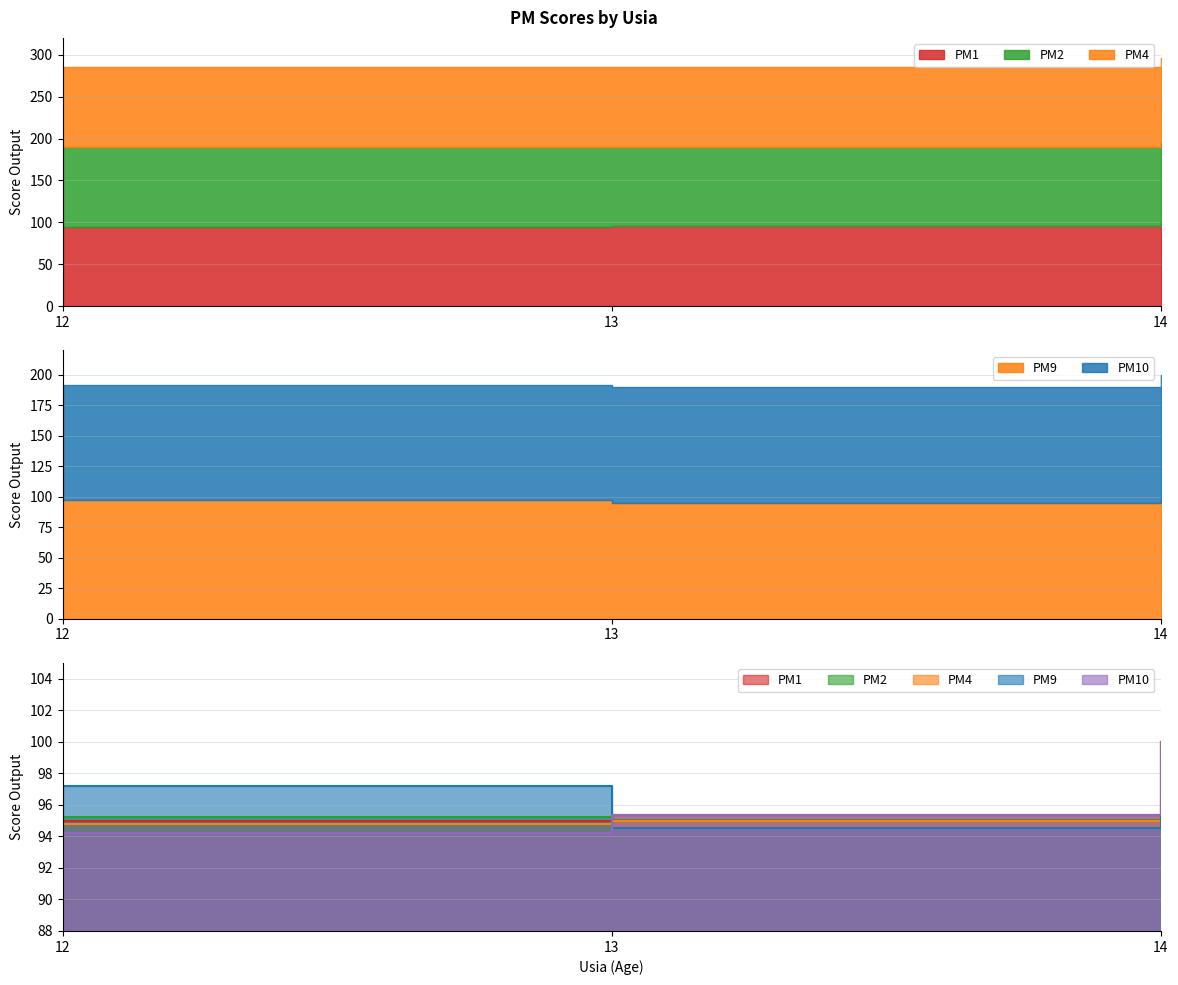

What is the greatest value displayed?

100.0